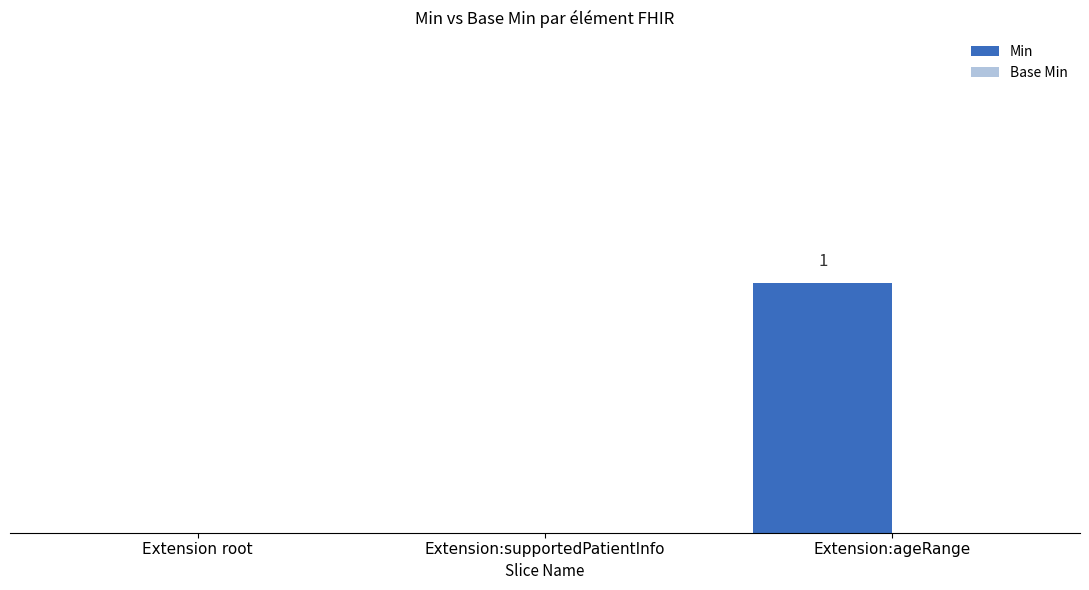

Reading right to left, transcribe all the data shown in this chart.

Min: Extension:ageRange=1	Extension:supportedPatientInfo=0	Extension root=0
Base Min: Extension:ageRange=0	Extension:supportedPatientInfo=0	Extension root=0